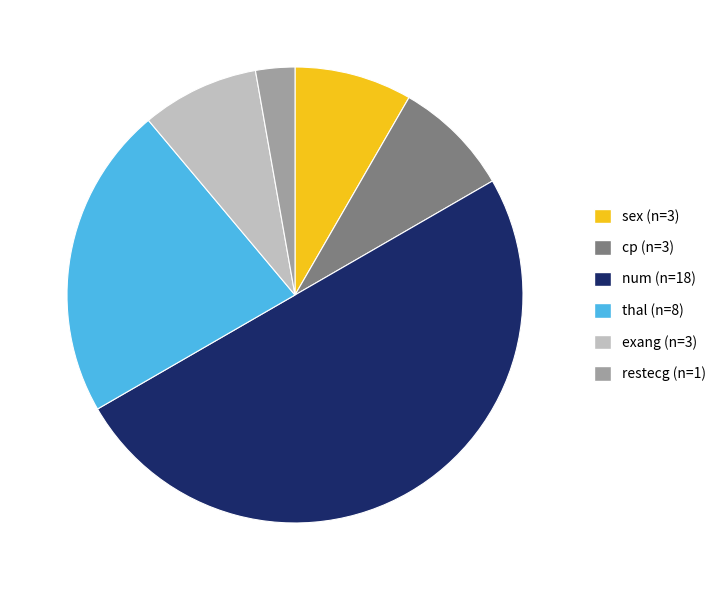

Which category has the smallest portion of the pie?

restecg